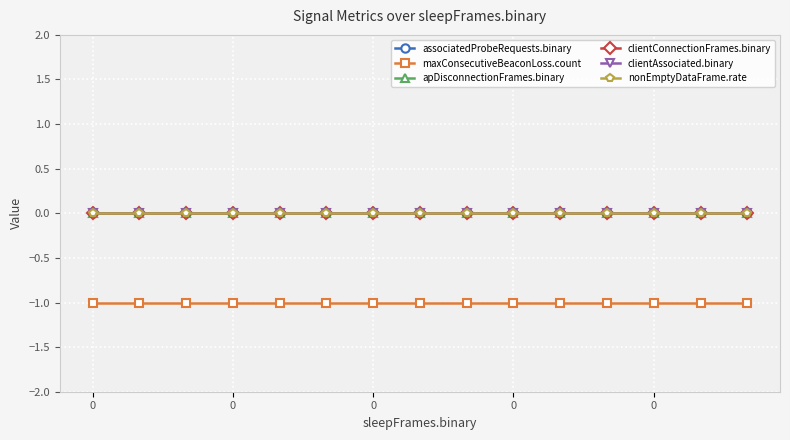

Does the chart have visible grid lines?

Yes